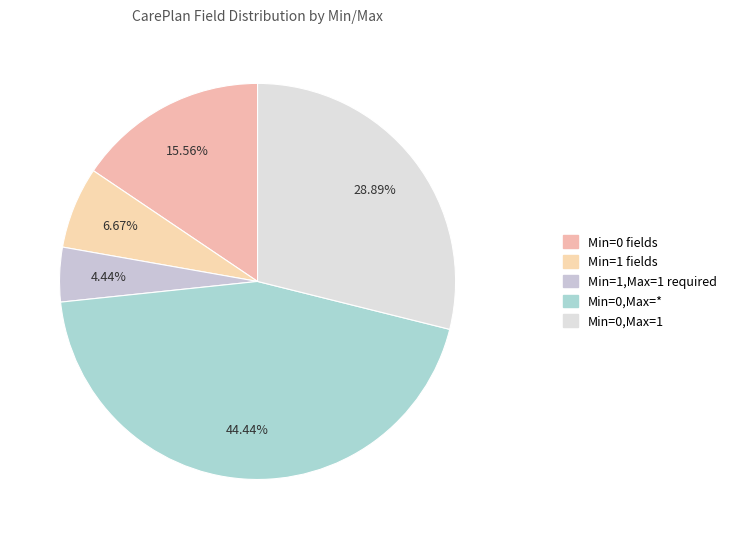

Rank the categories by value from highest to lowest.

Min=0,Max=*, Min=0,Max=1, Min=0 fields, Min=1 fields, Min=1,Max=1 required